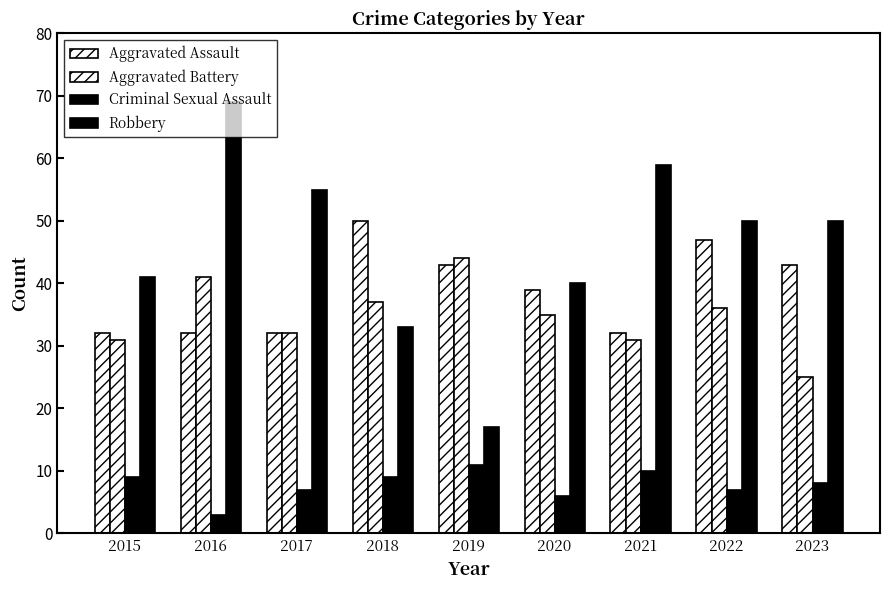

How many data points in Robbery are less than 50?

4